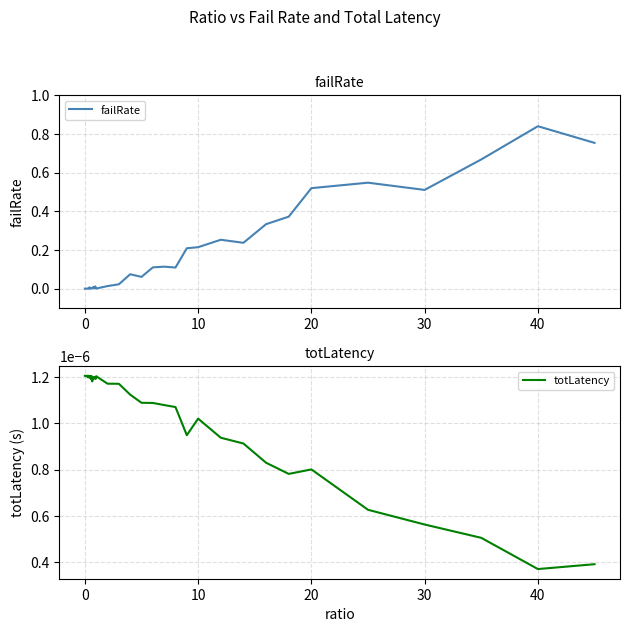

At which label is totLatency closest to 0?

40